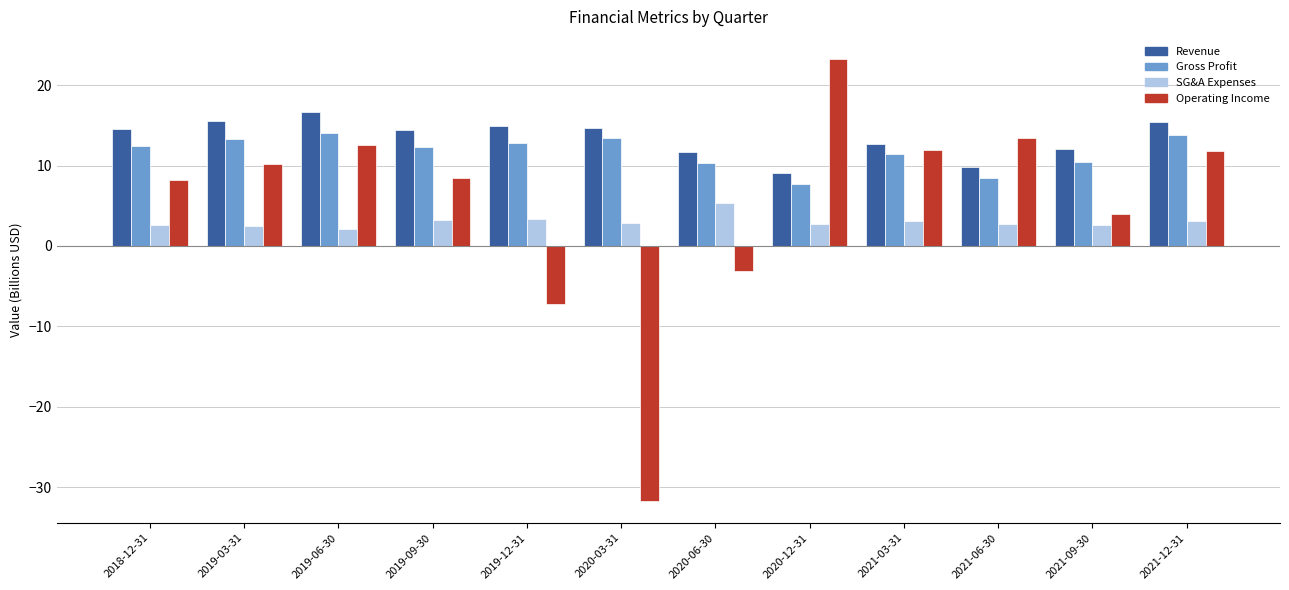

Which series has the widest spread of values?

Operating Income